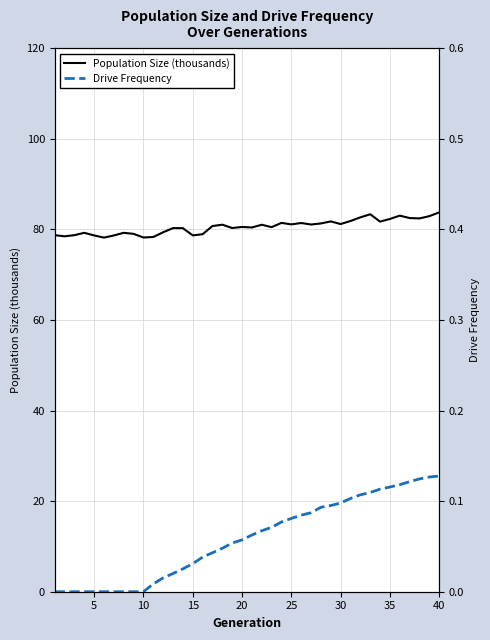

True or false: Drive Frequency and Population Size (thousands) intersect in this chart.

False